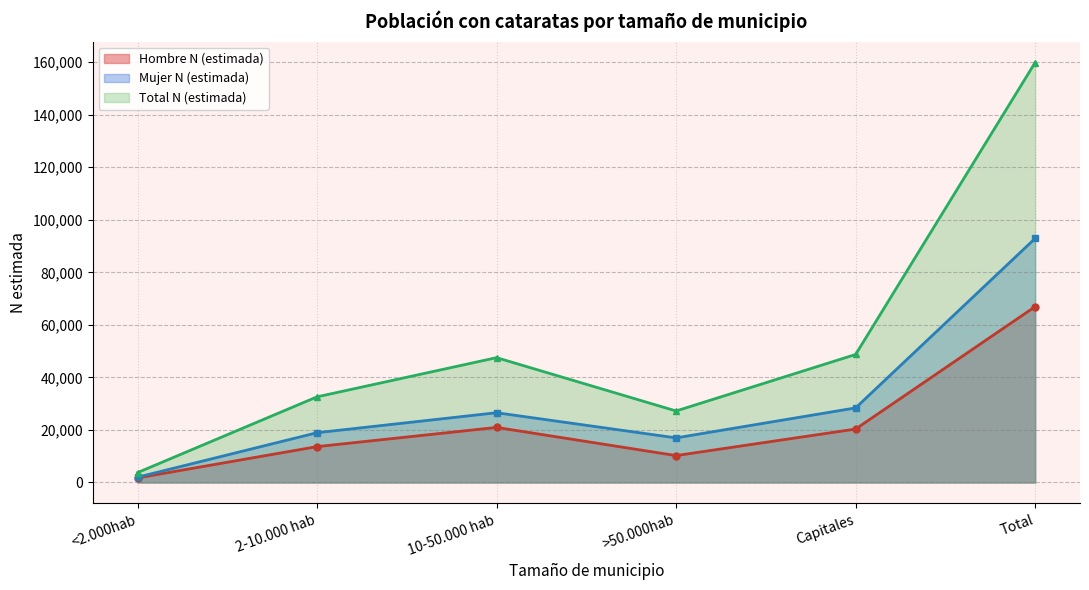

What is the lowest value of the Mujer N (estimada) series?

2023